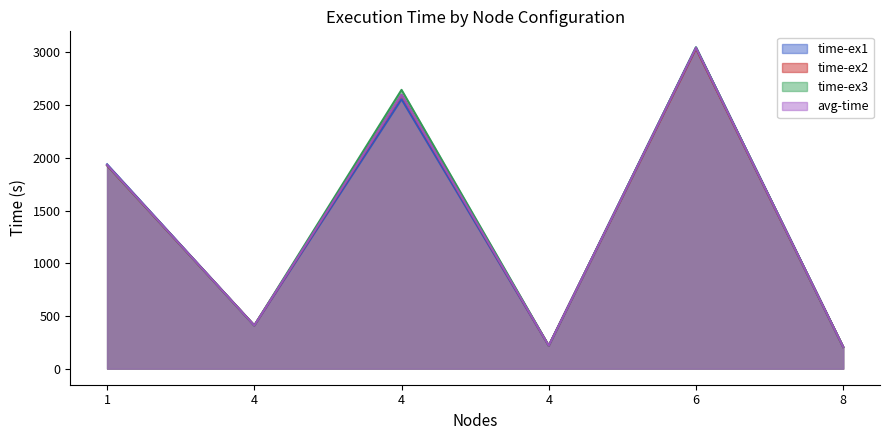

What is the value of the avg-time point at the 2nd from the left?

409.8